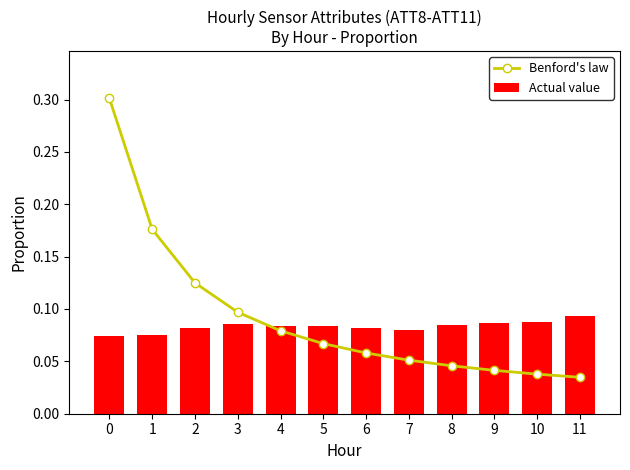

What is the approximate value of Actual value at 8?

0.1